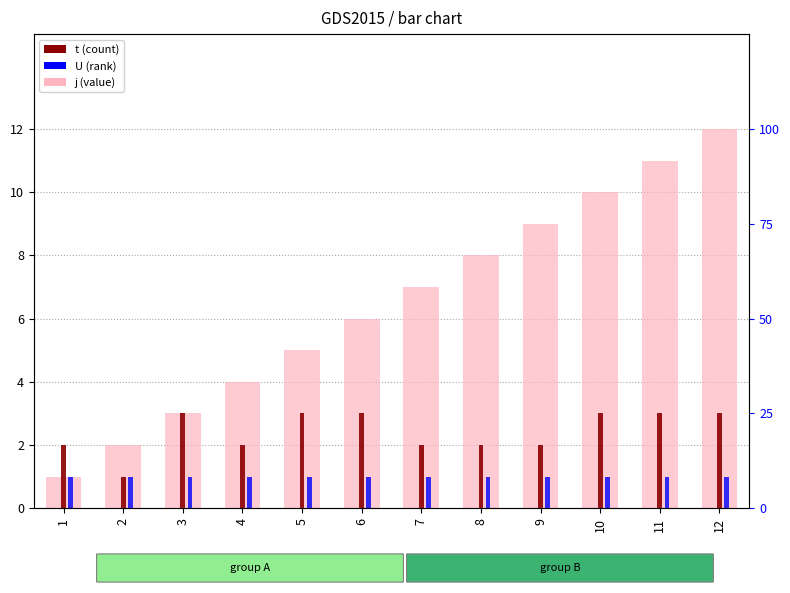

At how many categories does at least one series exceed 3?

9